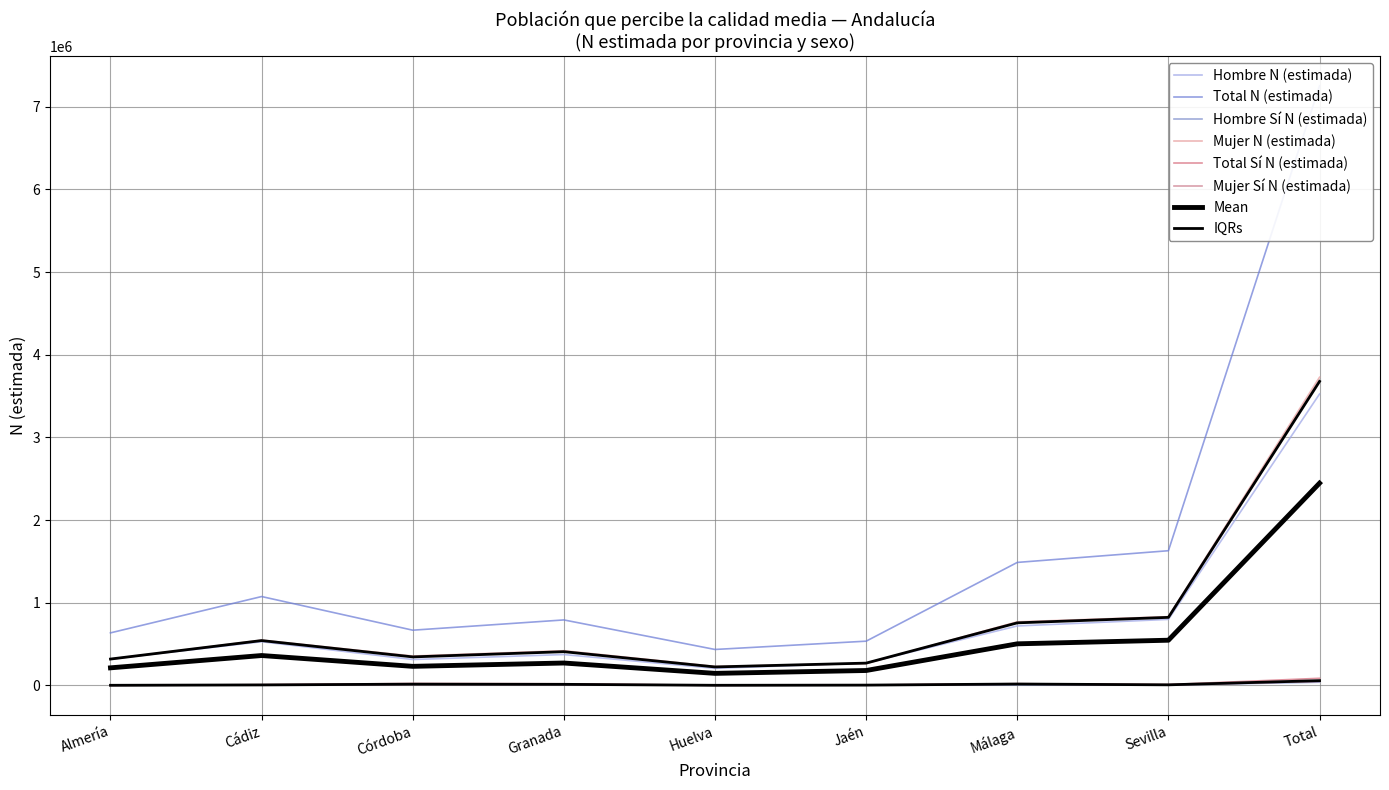

What is the sum of all Hombre N (estimada) values?

7049436